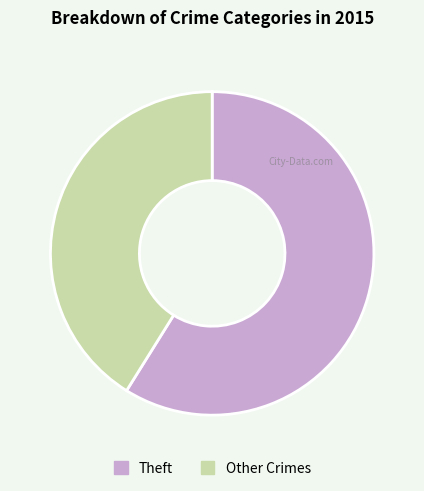

Do Other Crimes and Theft together represent more than half of the pie?

Yes